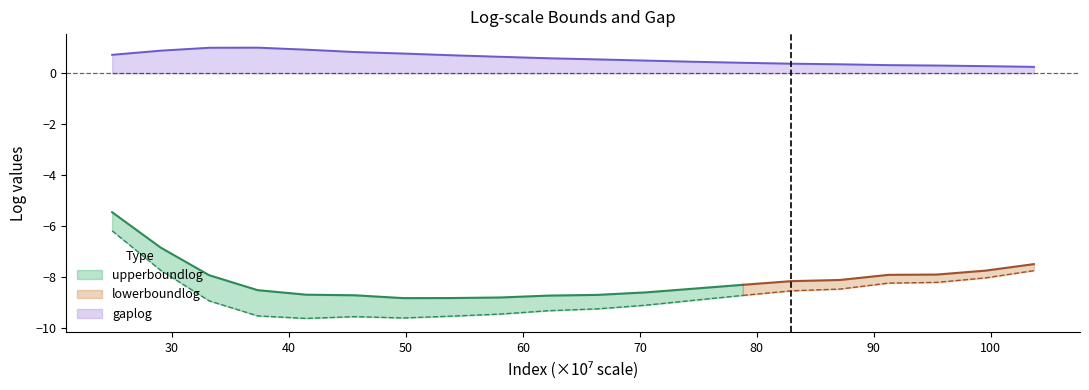

What is the greatest value displayed?

1.0